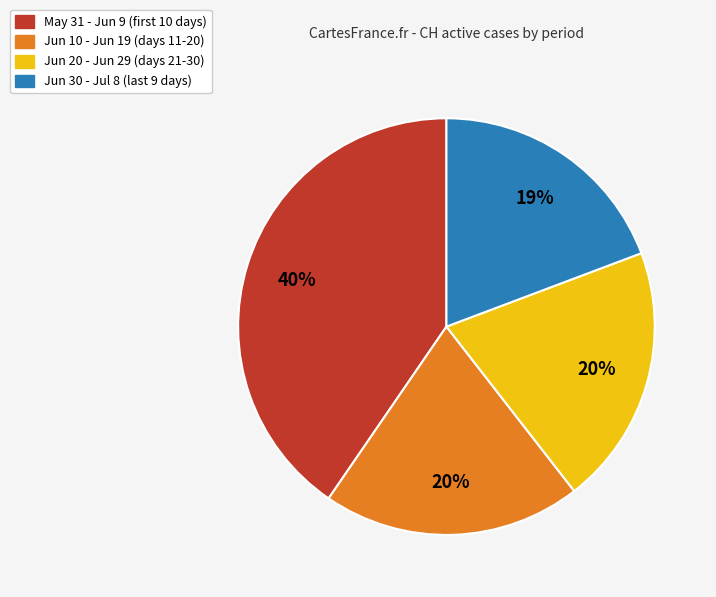

What is the ratio of the value at Jun 20 - Jun 29 (days 21-30) to the value at Jun 10 - Jun 19 (days 11-20)?

1.0